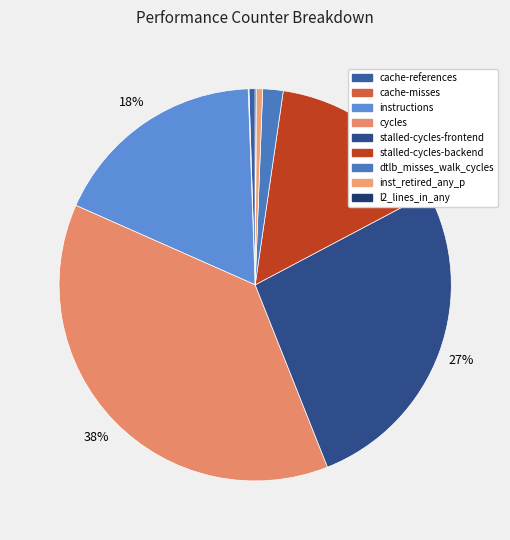

What is the total percentage of inst_retired_any_p and cycles?

38.2%